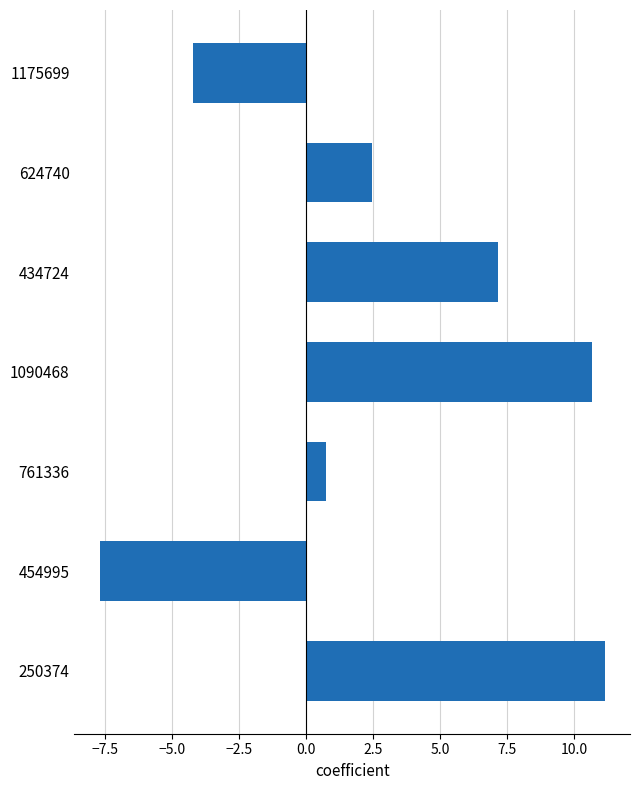

Which category has the highest value across all series?

250374